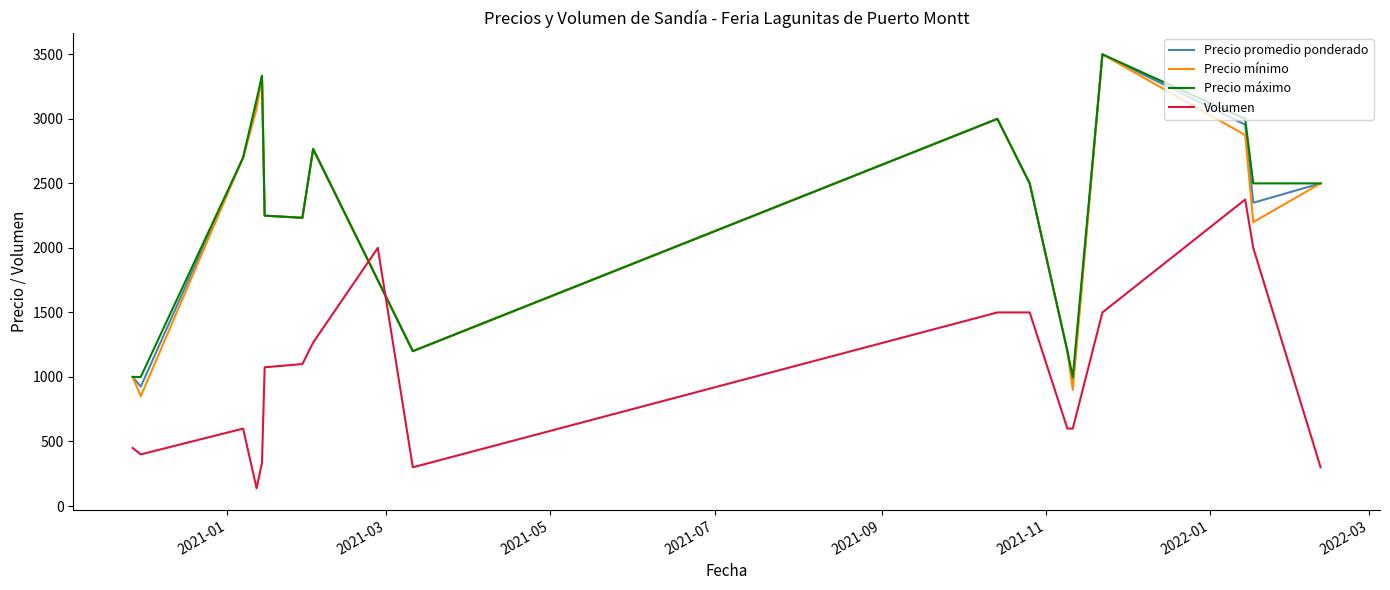

True or false: Precio mínimo and Volumen cross at least once.

True